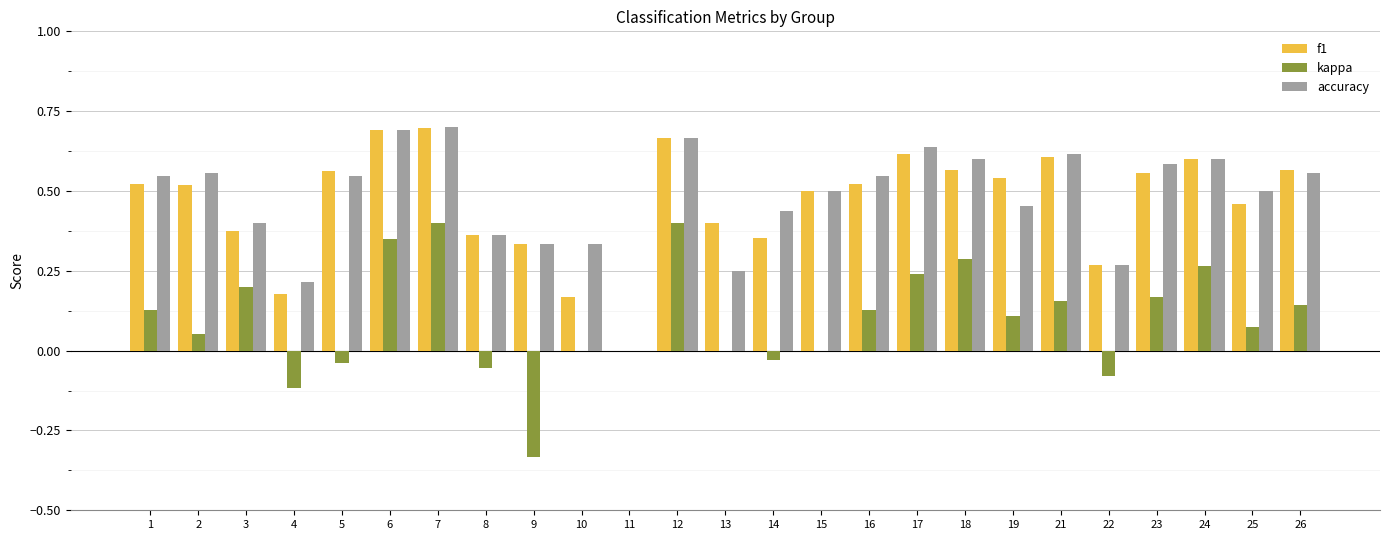

How many accuracy values are between 0 and 1?

25